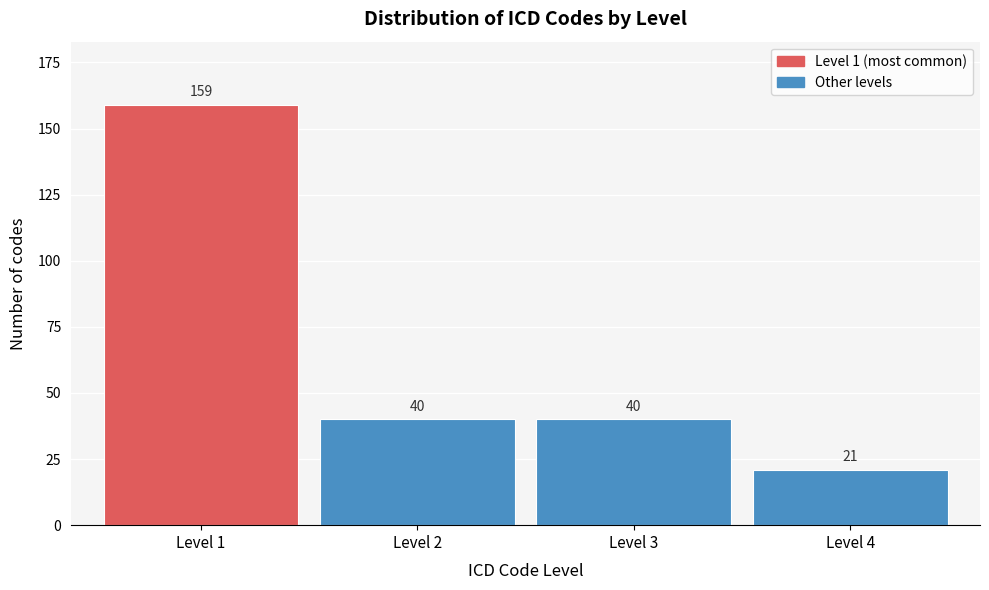

Reading left to right, extract all data points from this chart.

Level 1=159	Level 2=40	Level 3=40	Level 4=21